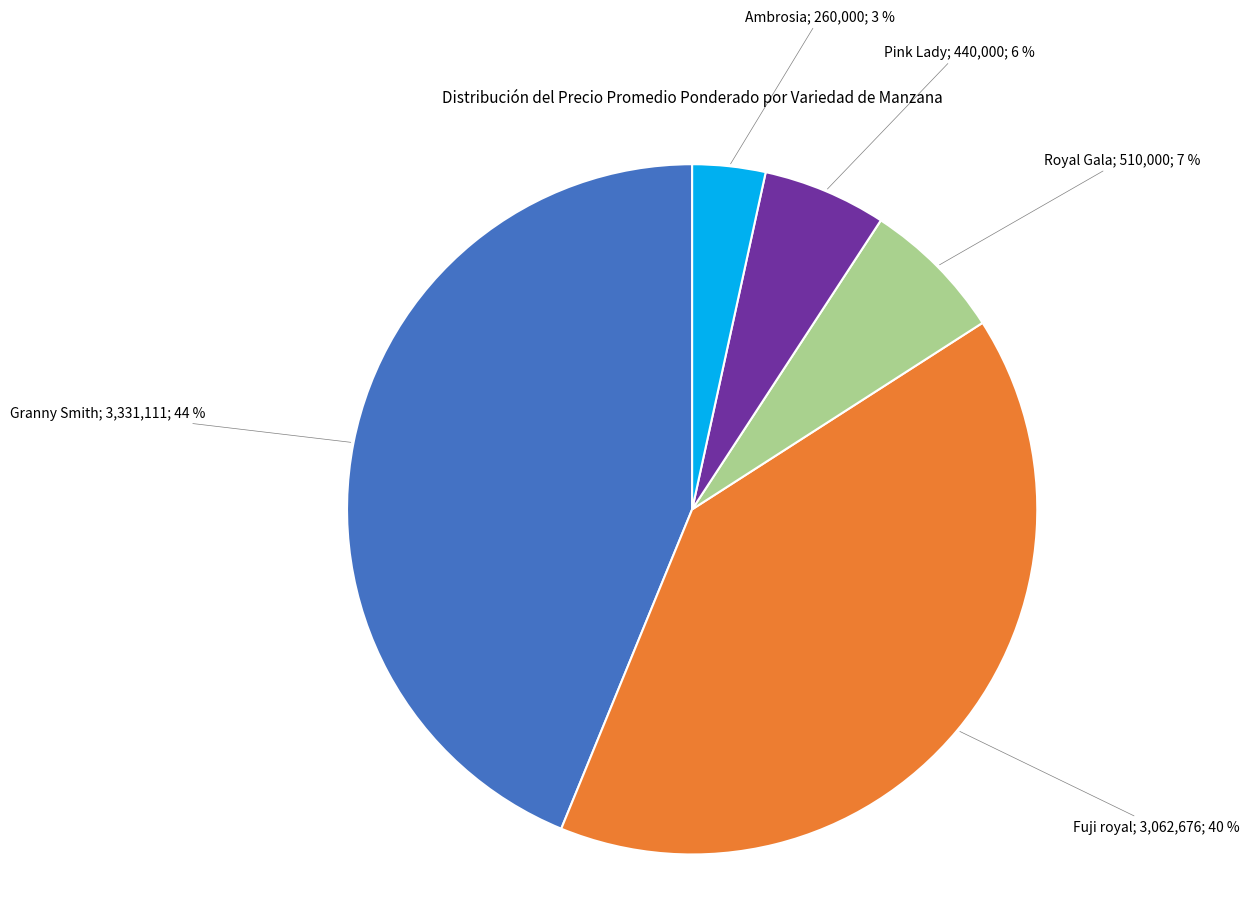

Is there any slice that represents more than half of the pie?

No